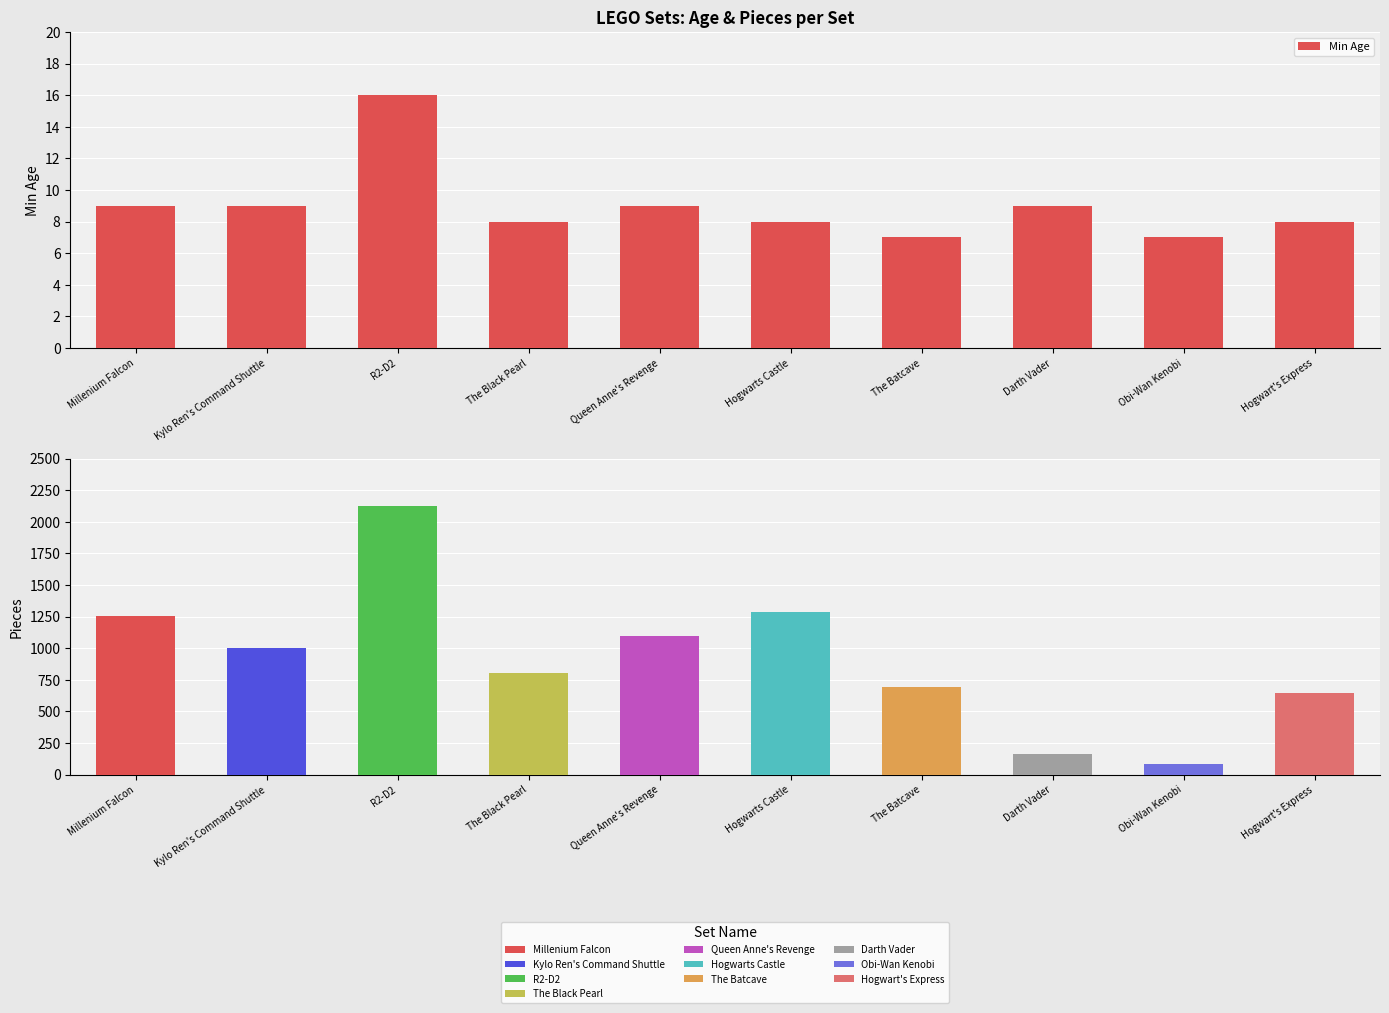

Rank the categories by value from lowest to highest.

The Batcave, Obi-Wan Kenobi, The Black Pearl, Hogwarts Castle, Hogwart's Express, Millenium Falcon, Kylo Ren's Command Shuttle, Queen Anne's Revenge, Darth Vader, R2-D2